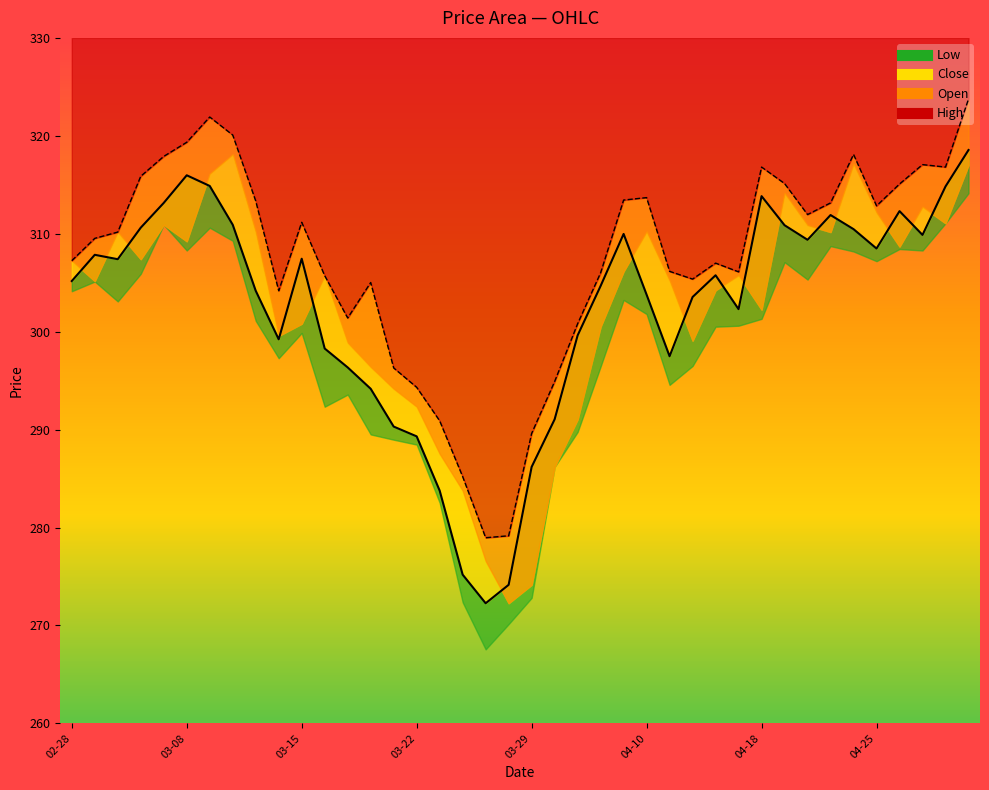

True or false: High and Close cross at least once.

False